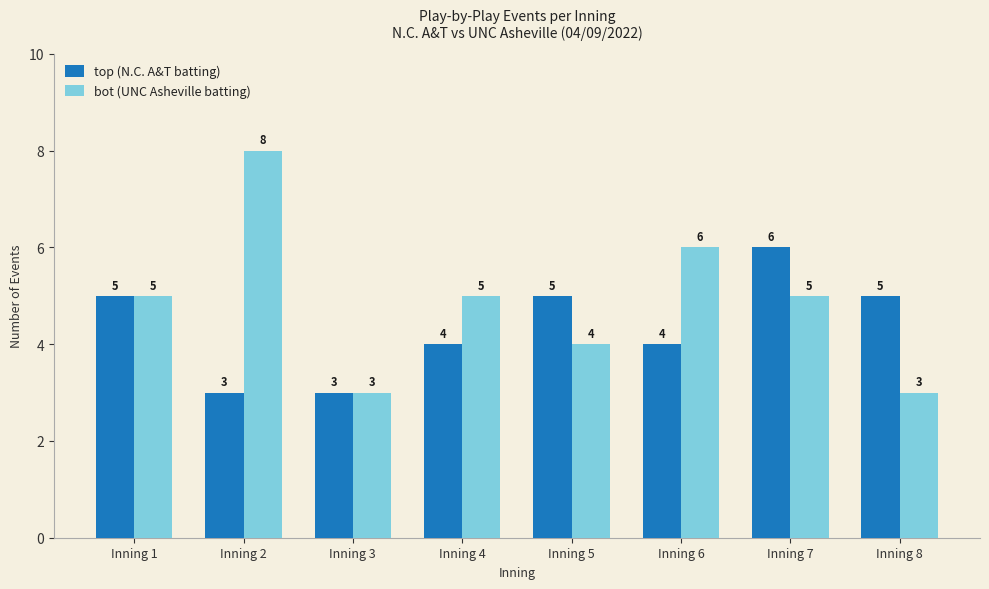

The bot (UNC Asheville batting) series shows 7 at Inning 7. True or false?

False